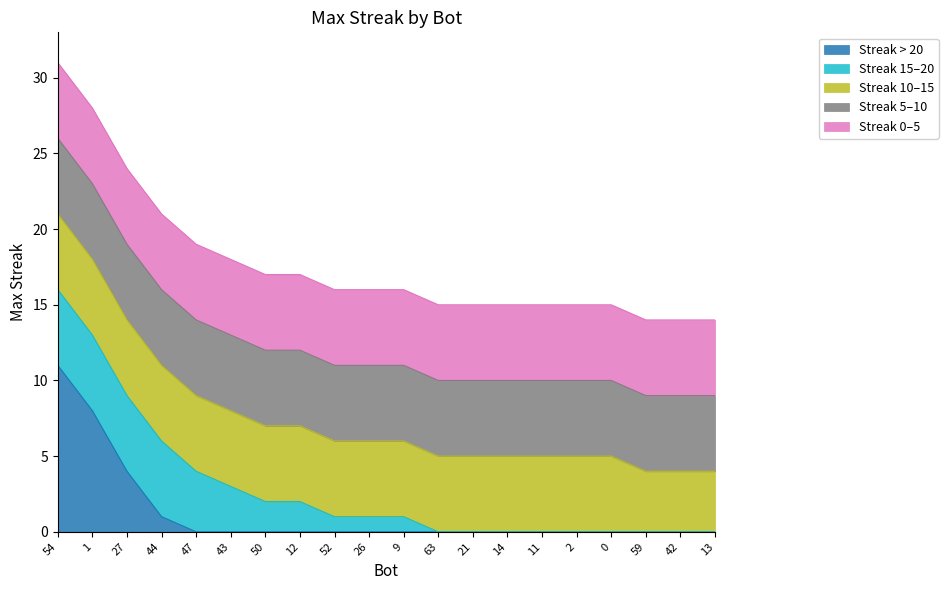

True or false: the data shows 4 at 59.

True